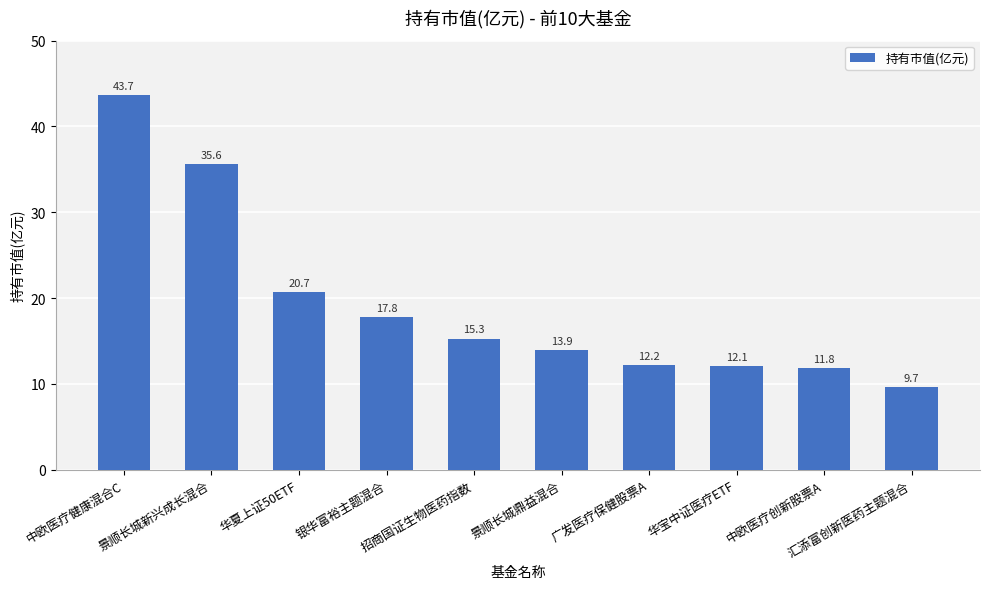

Which label corresponds to the smallest value in the chart?

汇添富创新医药主题混合